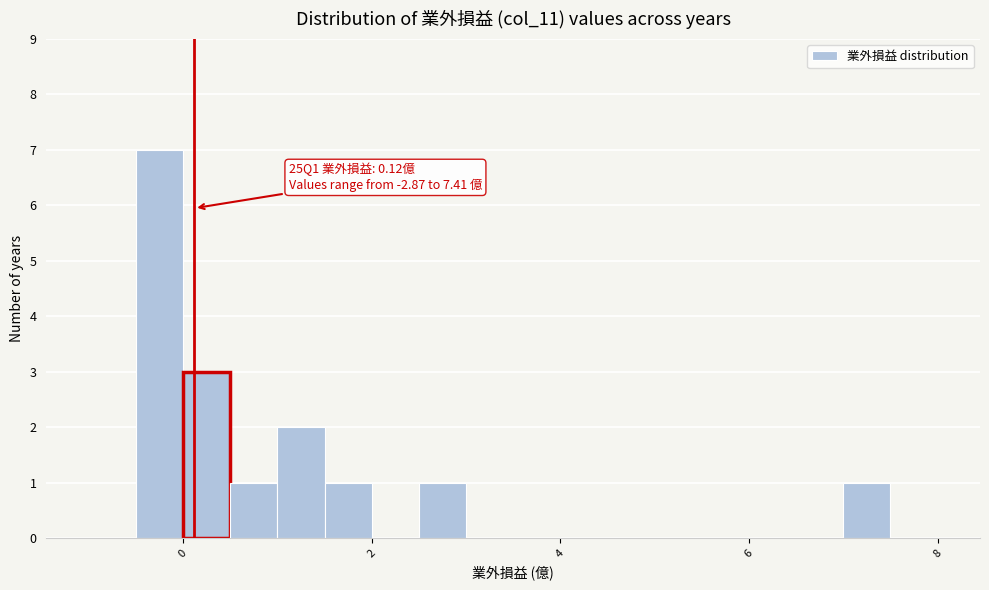

Around what value on the x-axis is the tallest bar? Give the approximate position of its centre, as read against the axis.

-0.2